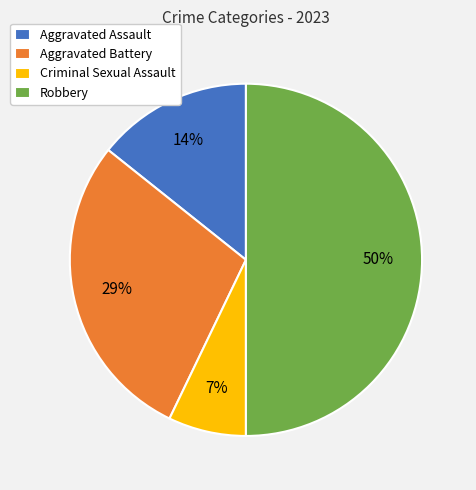

To the nearest percent, what is the combined percentage of Aggravated Assault and Criminal Sexual Assault?

21%